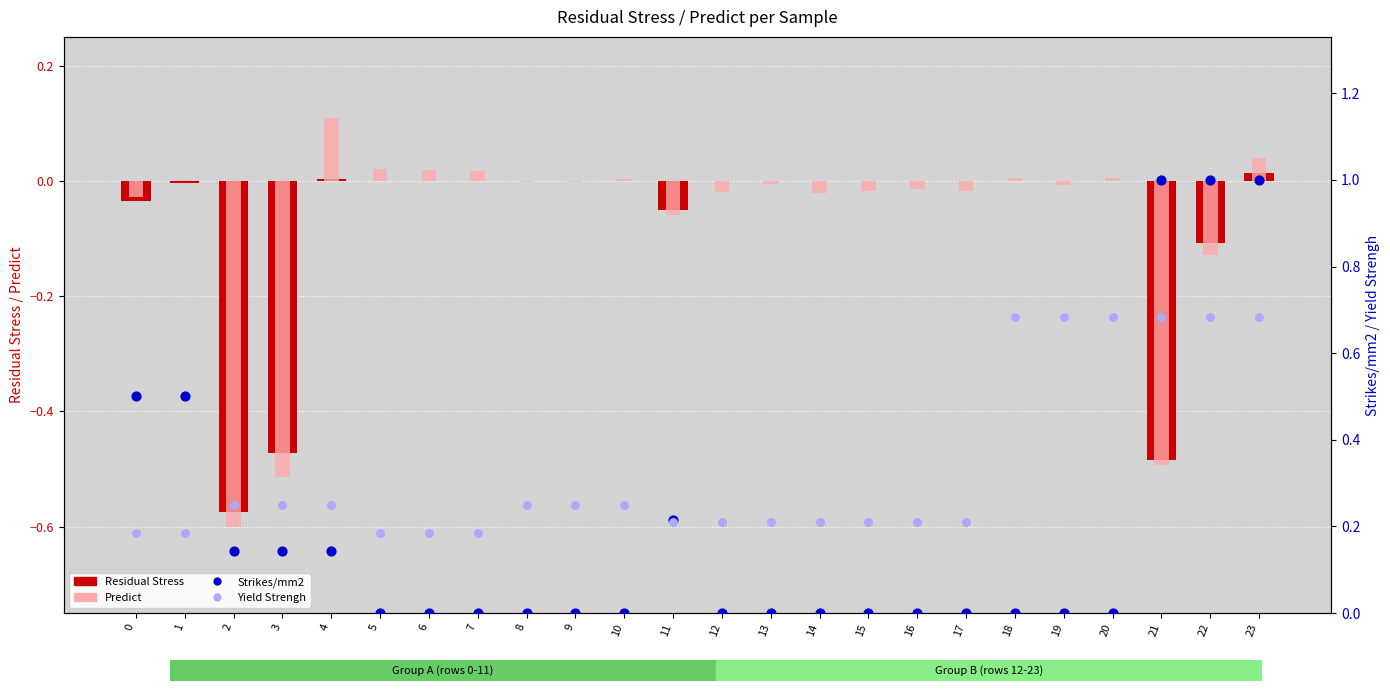

Which series contains the highest Y value?

Strikes/mm2